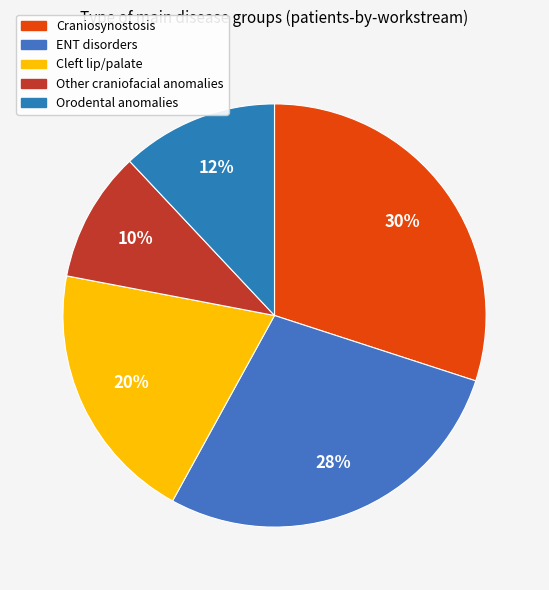

What percentage is NOT represented by Orodental anomalies?

88.0%